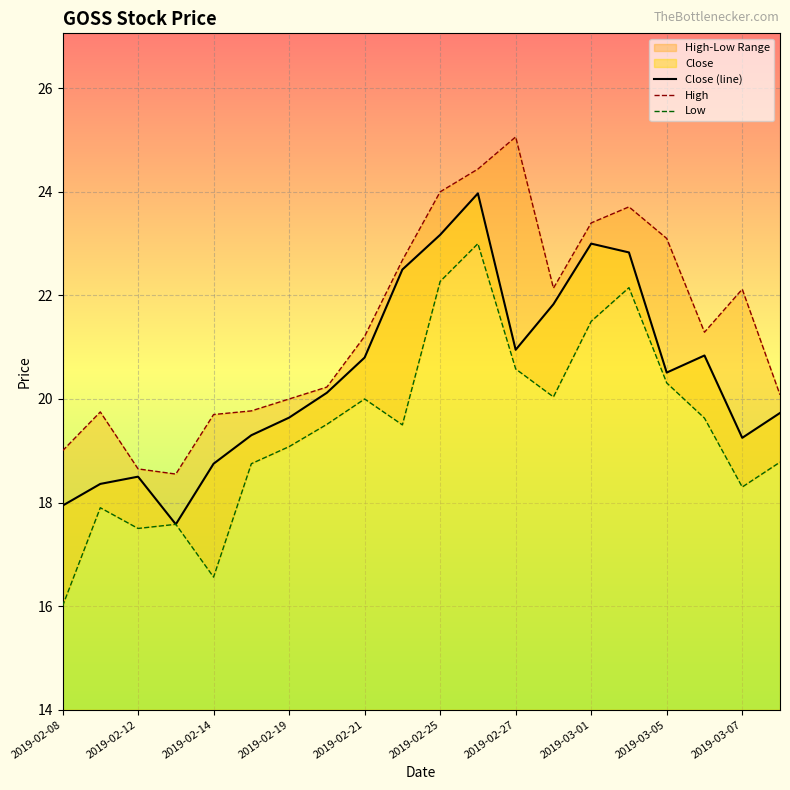

What is the maximum value for Close (line)?

24.0